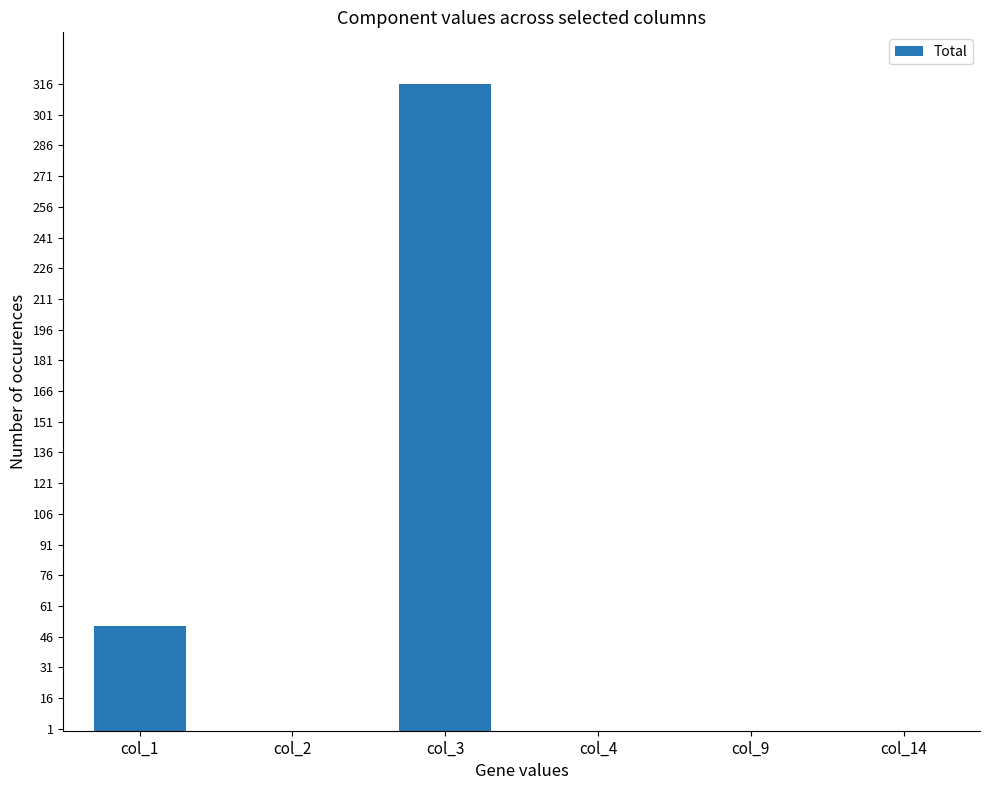

Between col_1 and col_2, which is larger?

col_1